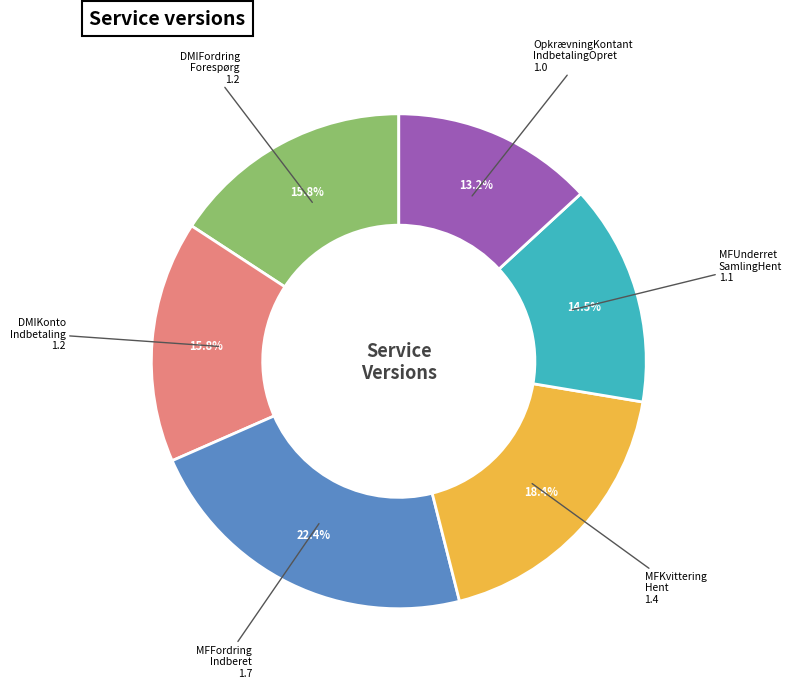

Is there a majority slice in this chart?

No